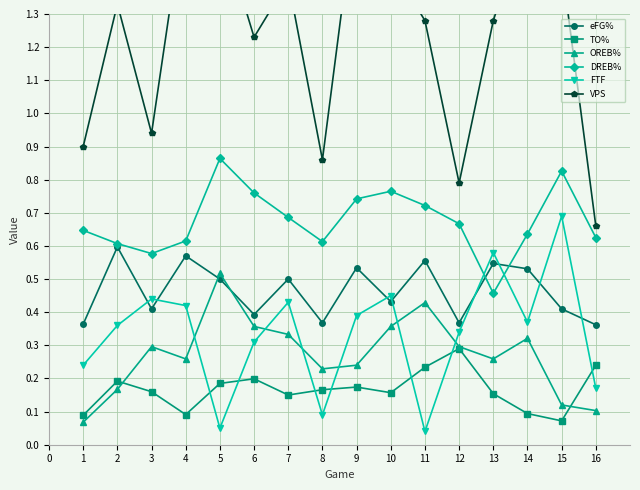

Count the TO% values in the range 0 to 1.

16